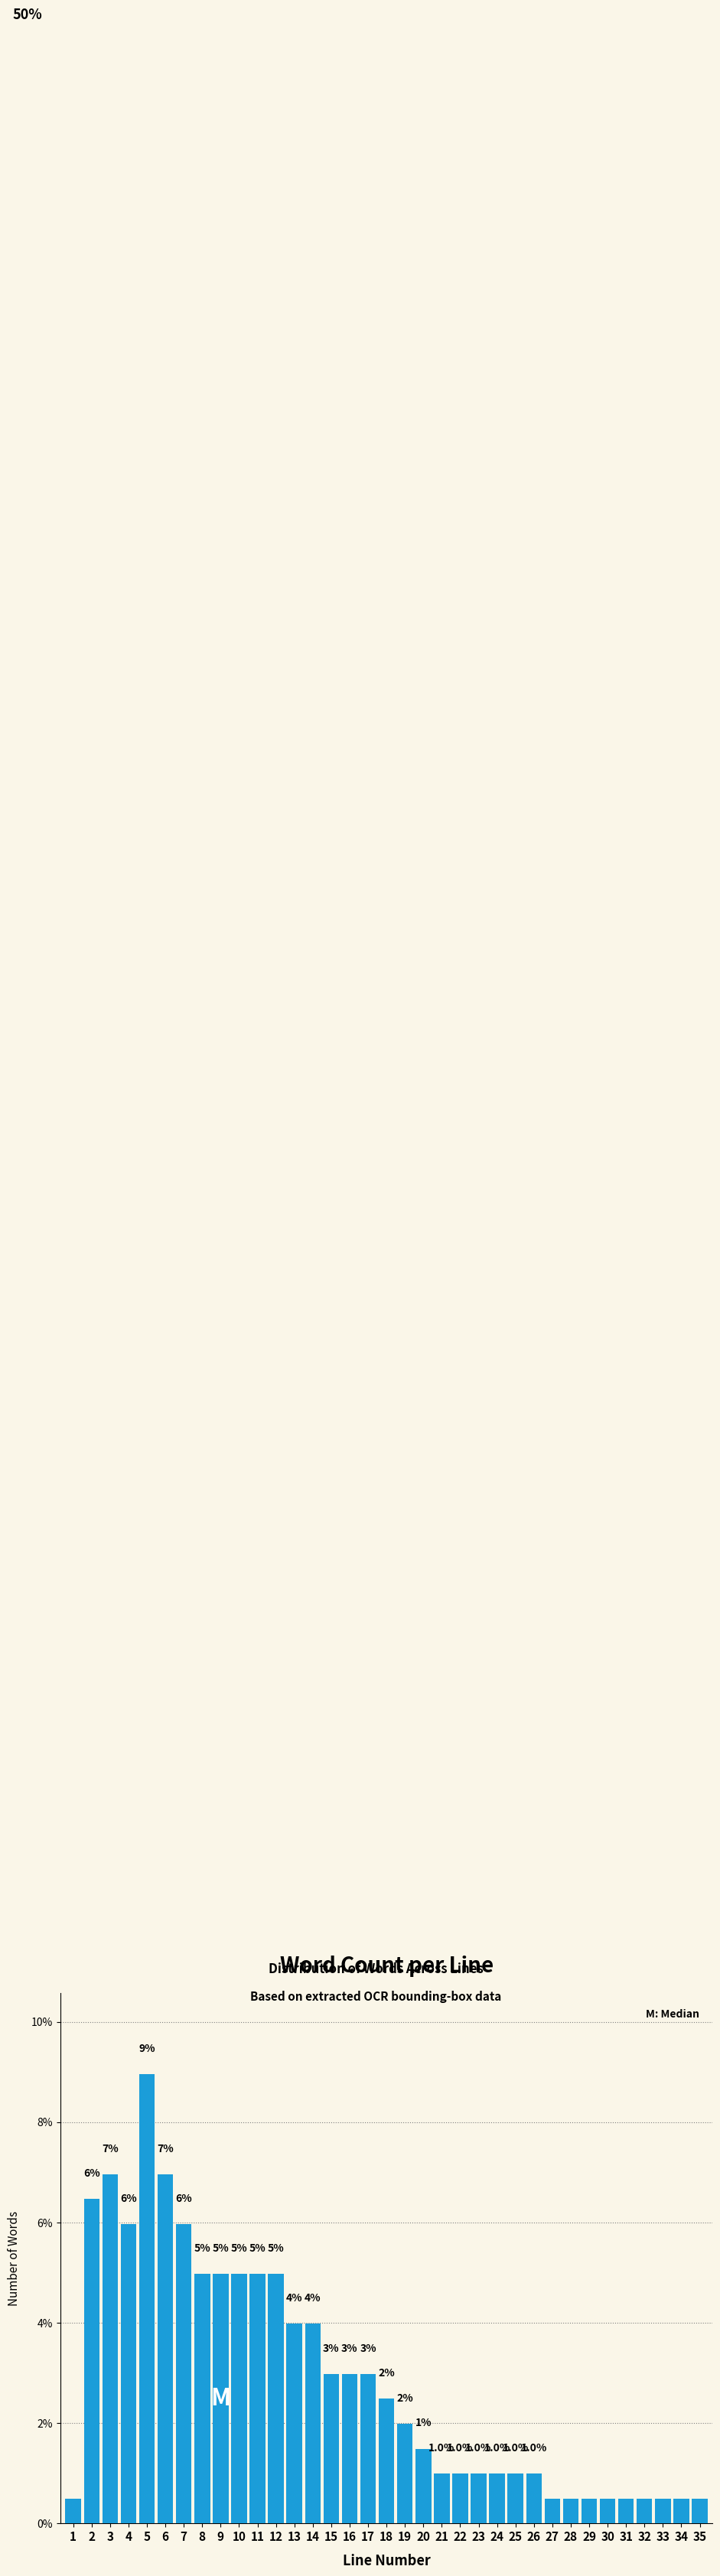

Reading right to left, transcribe all the data shown in this chart.

0.5	0.5	0.5	0.5	0.5	0.5	0.5	0.5	0.5	1.0	1.0	1.0	1.0	1.0	1.0	1.5	2.0	2.5	3.0	3.0	3.0	4.0	4.0	5.0	5.0	5.0	5.0	5.0	6.0	7.0	9.0	6.0	7.0	6.5	0.5